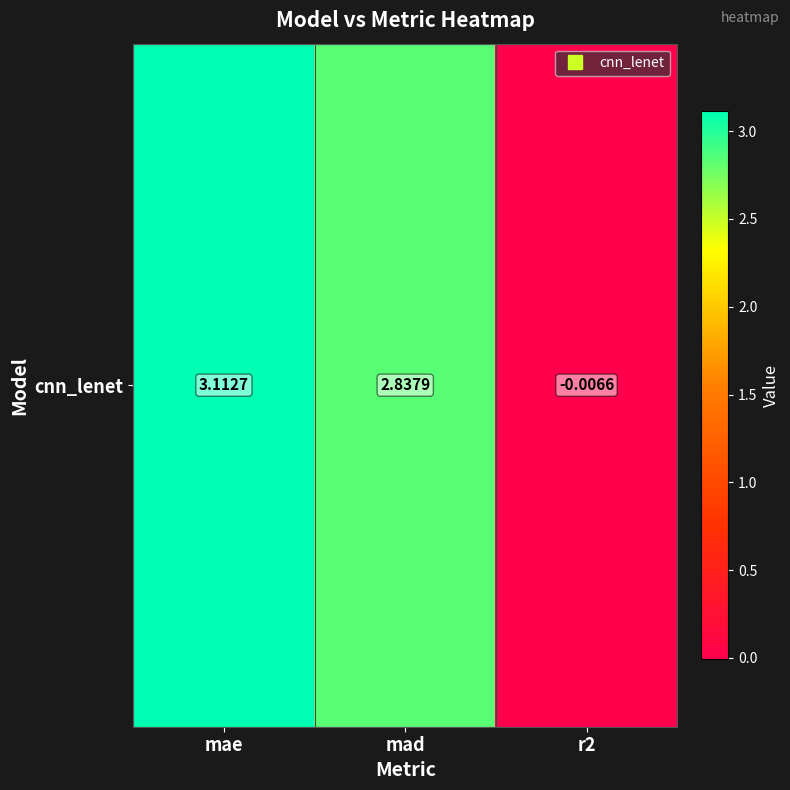

How many negative values are there?

1